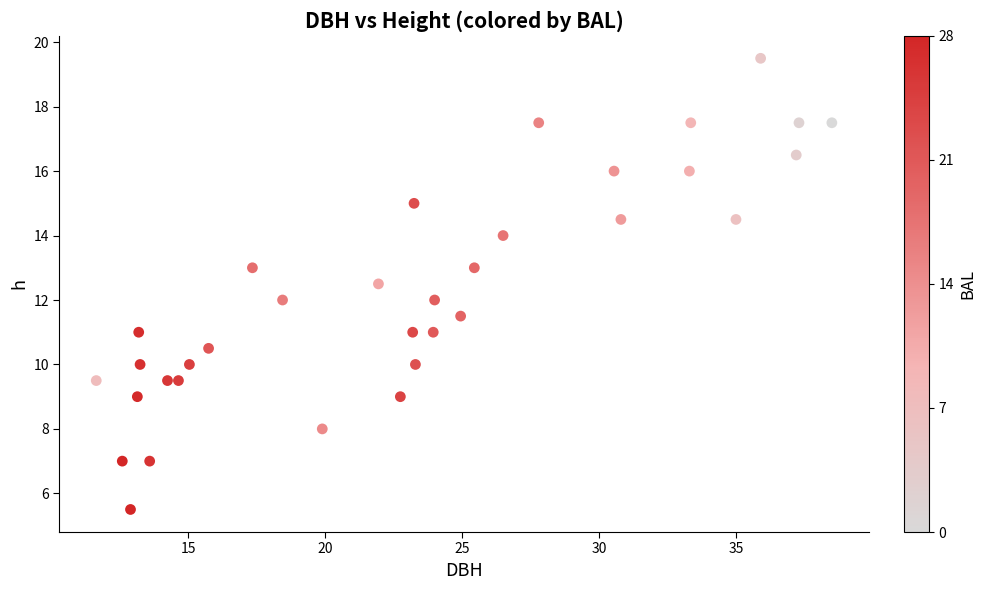

What is the range of X values (max minus min)?

26.9